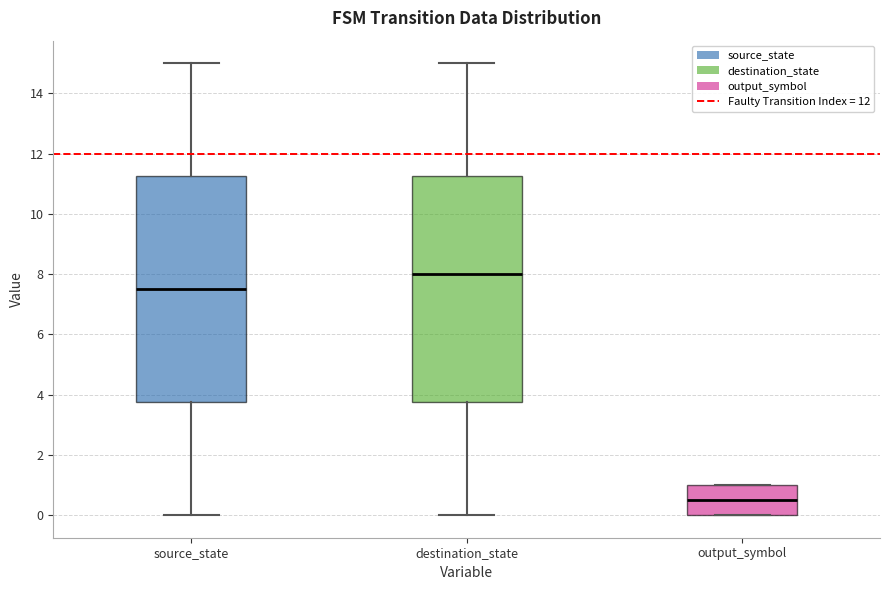

Reading left to right, transcribe this box plot: for each box, give where its median line is, the range the box spans, and where its two whiskers end, as read against the y-axis. The values are not printed on the chart, so give them approximately, as read against the axis.

source_state: median 7.6, box 3.8 to 11.2, whiskers 0.0 to 15.0
destination_state: median 8.0, box 3.8 to 11.2, whiskers 0.0 to 15.0
output_symbol: median 0.6, box 0.0 to 1.0, whiskers 0.0 to 1.0